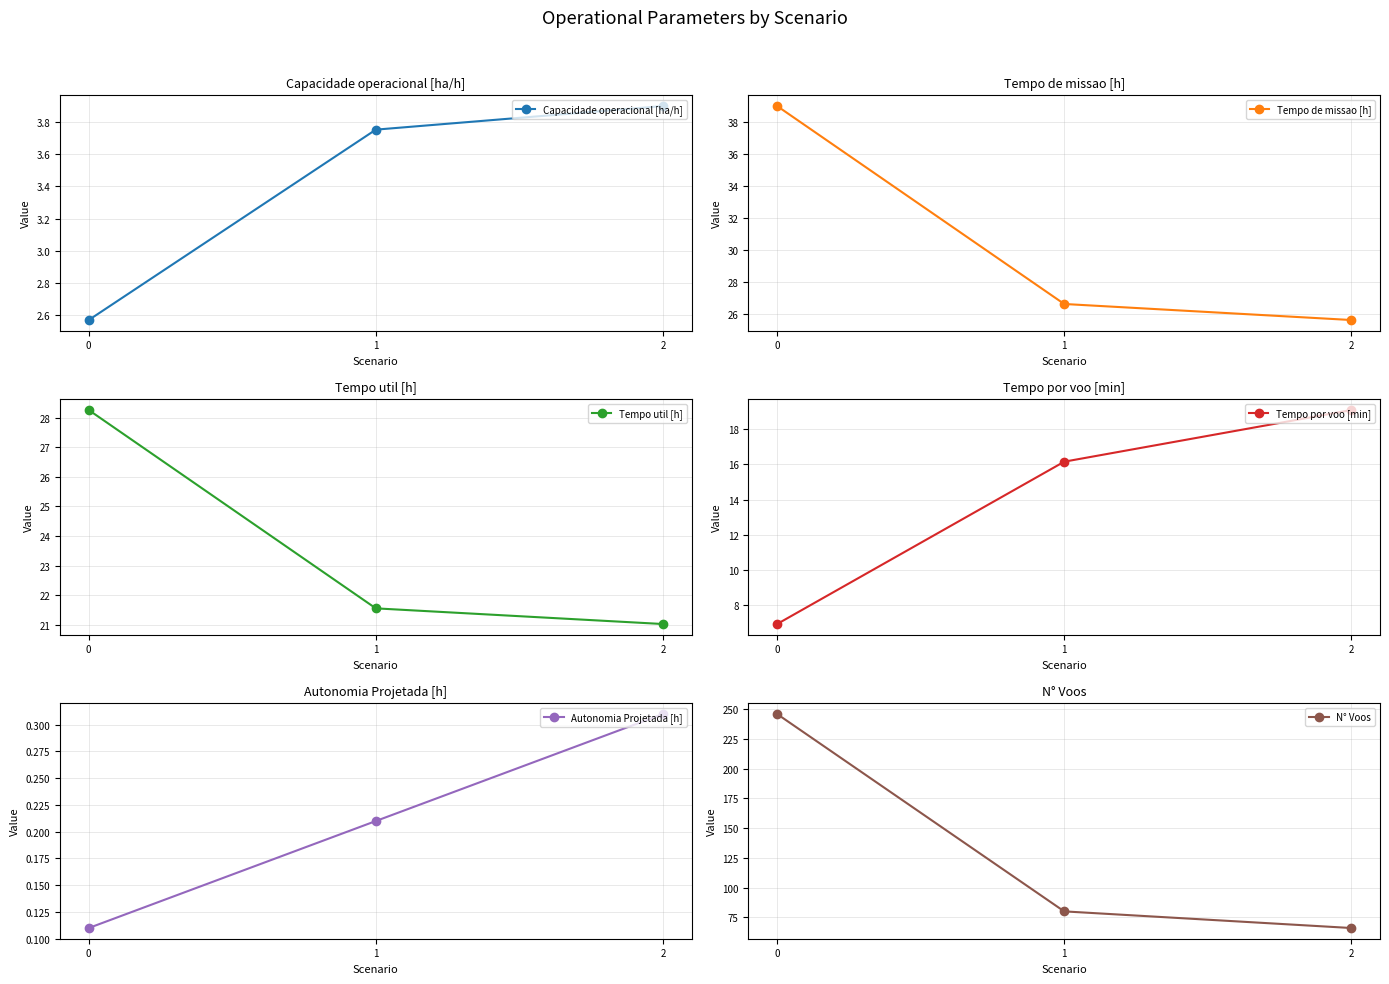

What is the spread (max minus min) of values at 1?

79.8